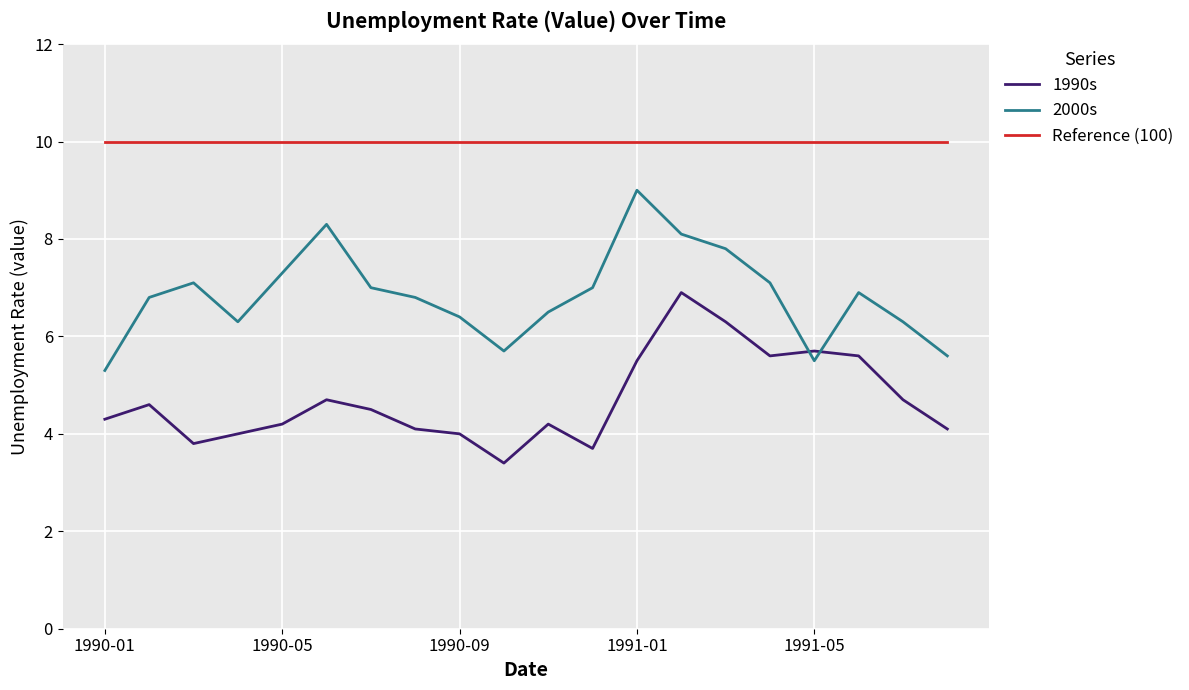

Which series ends up on top after the final intersection of 1990s and 2000s?

2000s